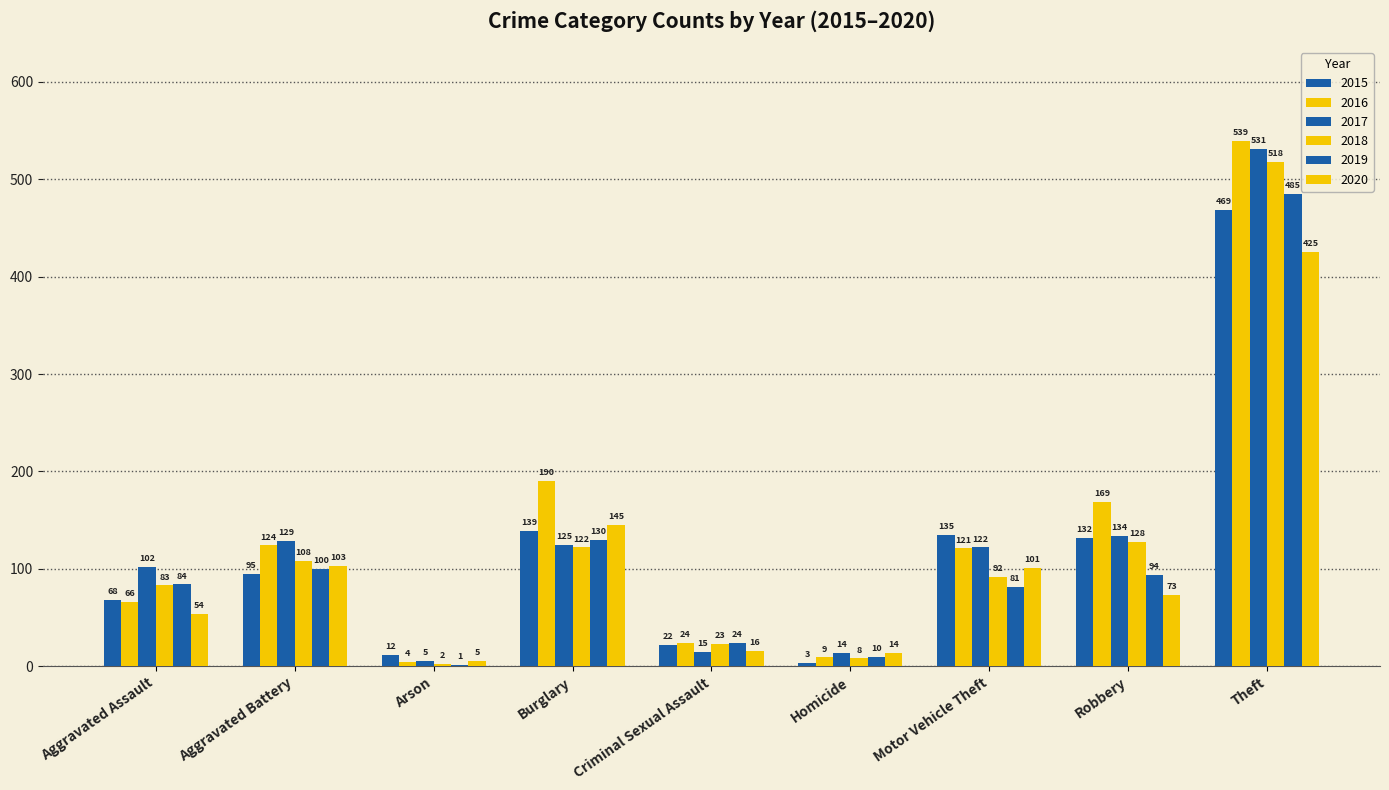

How many series are shown in this chart?

6